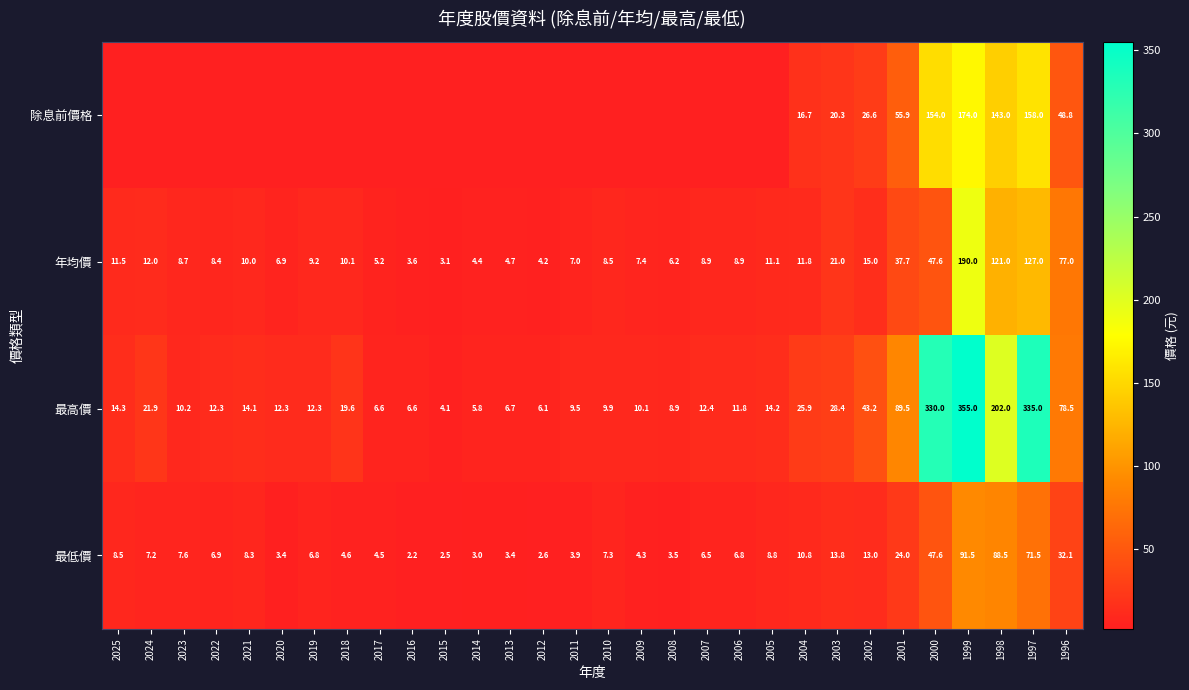

What is the difference between the 最低價 values at 2019 and 2012?

4.2